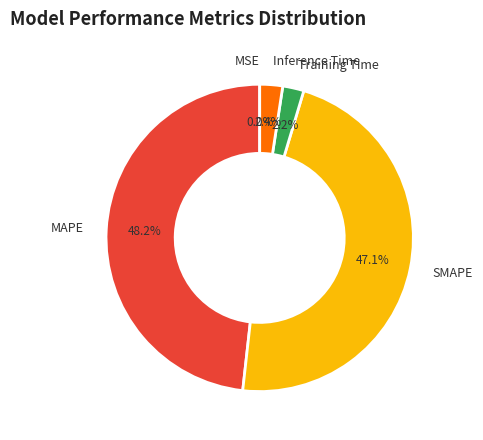

Is there any slice that represents more than half of the pie?

No